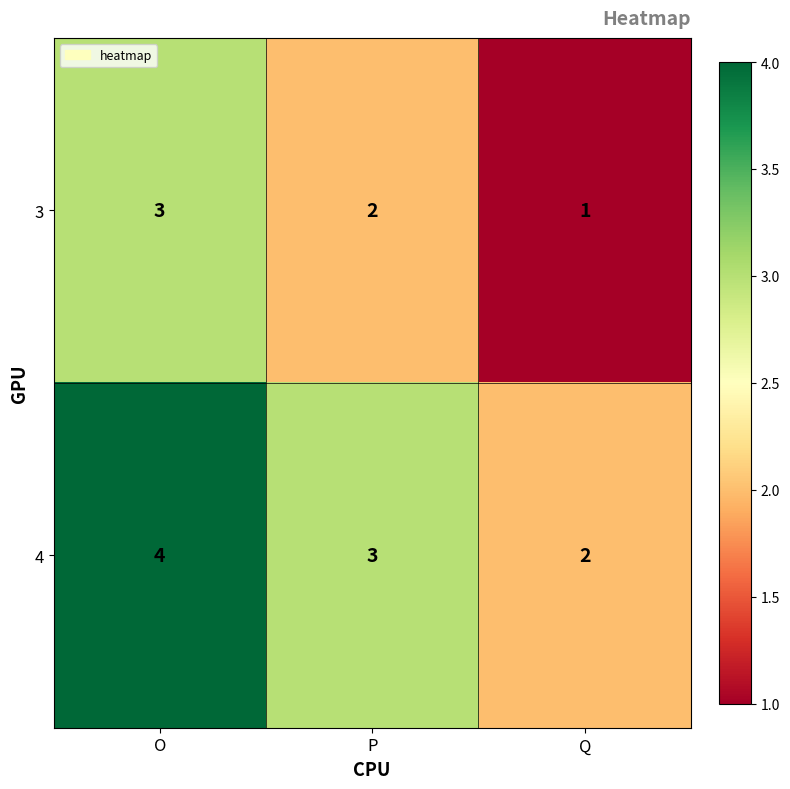

Where is 4 nearest to the value 3?

P